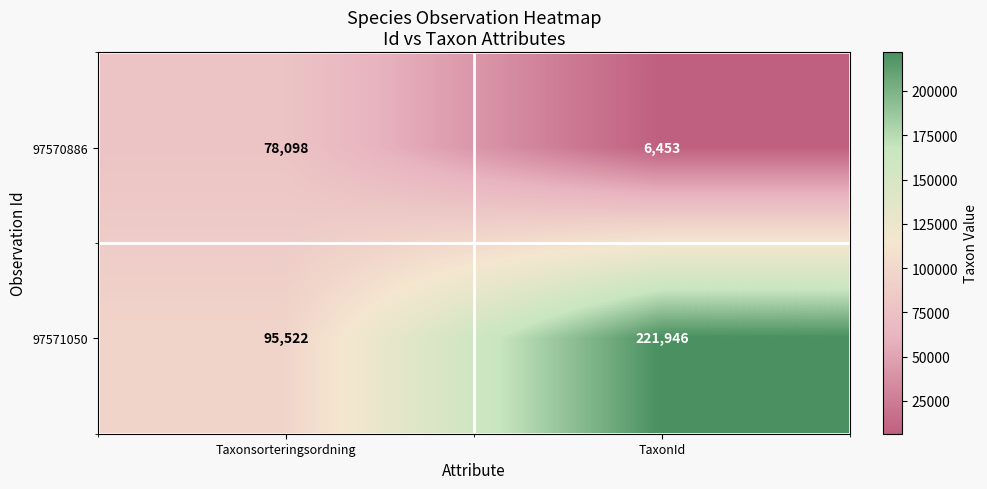

Where is 97570886 nearest to the value 42275?

TaxonId